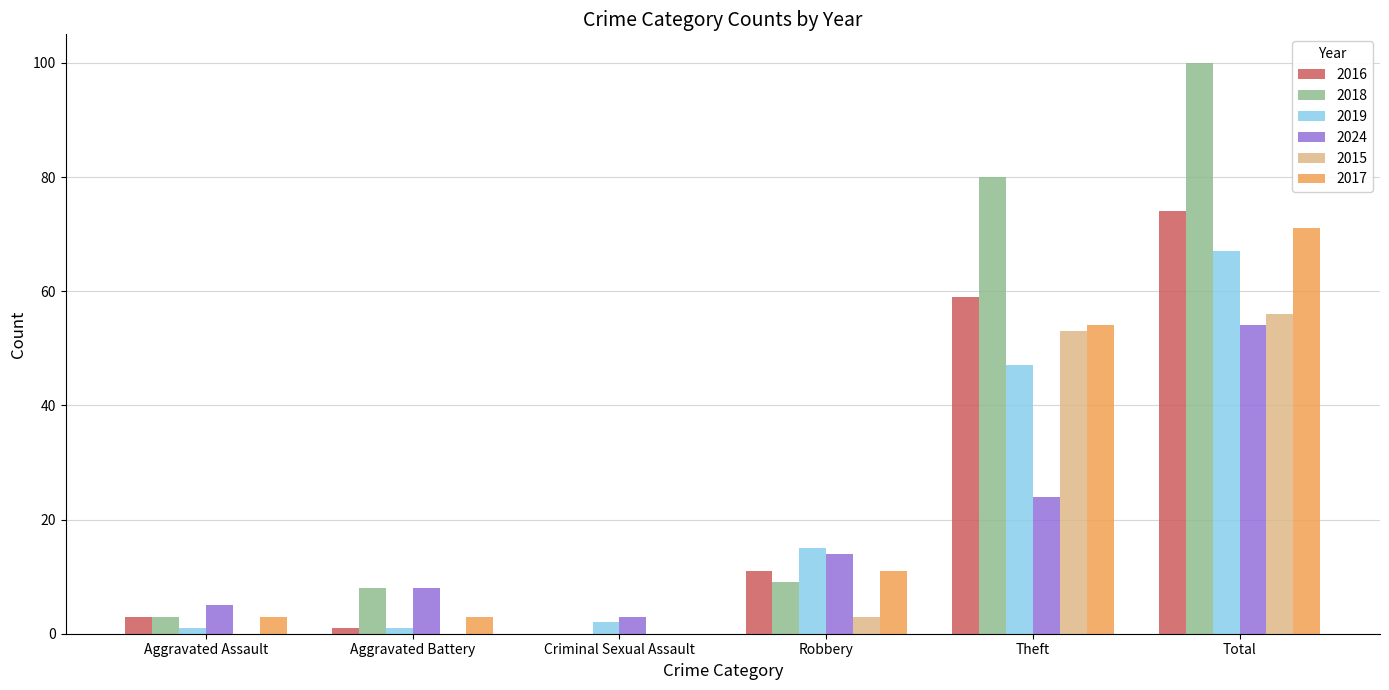

What are all the series names shown in the legend?

2016, 2018, 2019, 2024, 2015, 2017